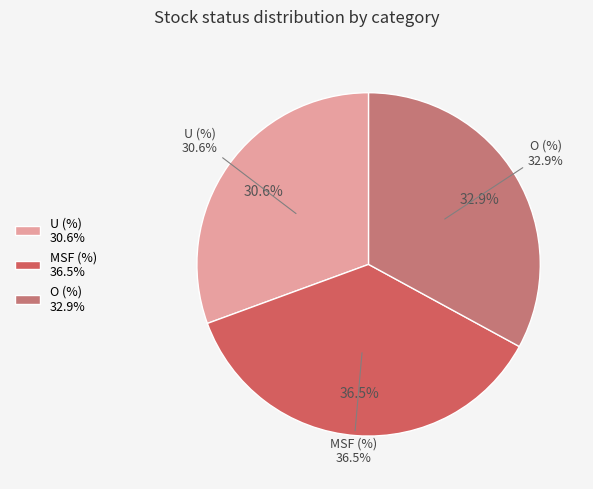

Rank the categories by value from highest to lowest.

MSF (%), O (%), U (%)